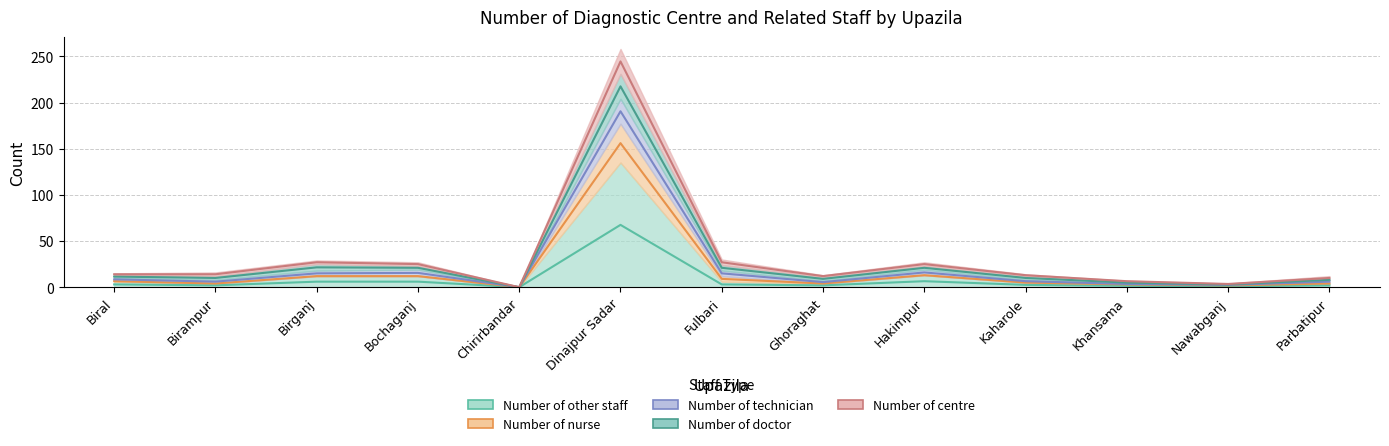

Which has a higher value, Fulbari or Nawabganj?

Fulbari